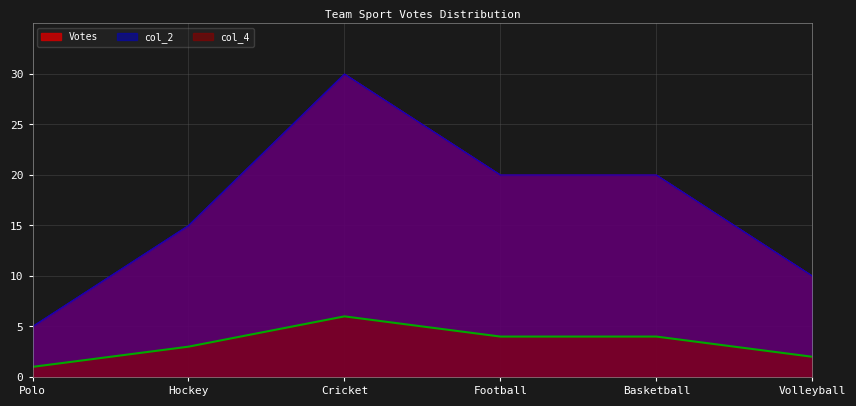

At how many categories does at least one series exceed 1?

6